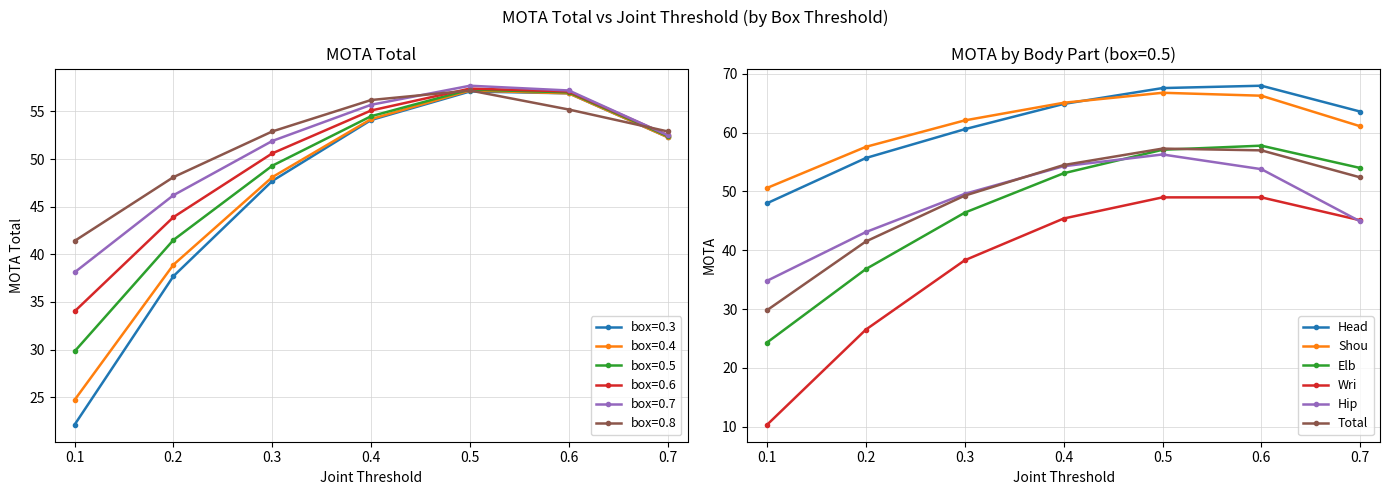

True or false: Head and Elb intersect in this chart.

False